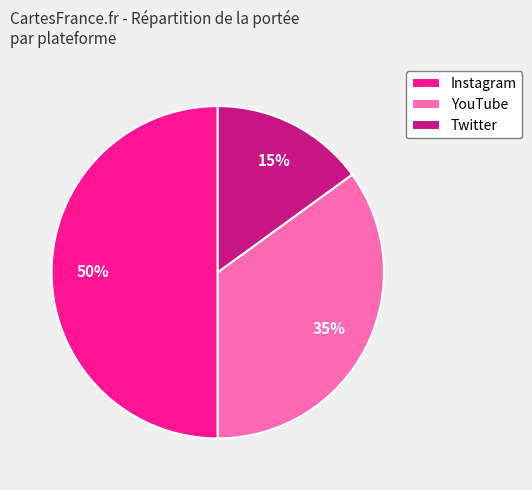

Which has a higher value, YouTube or Twitter?

YouTube